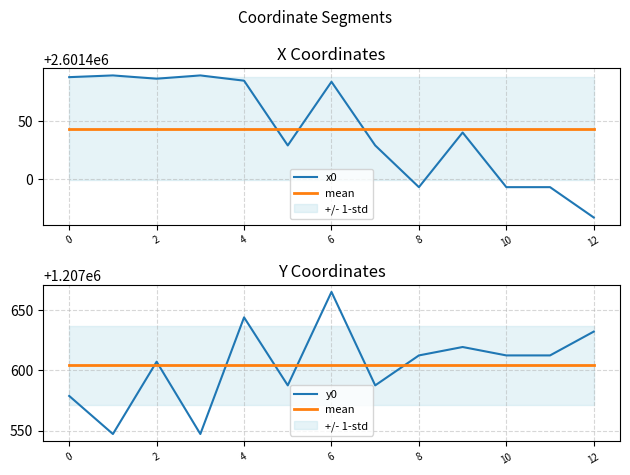

At which category does y0 reach its first local peak?

2